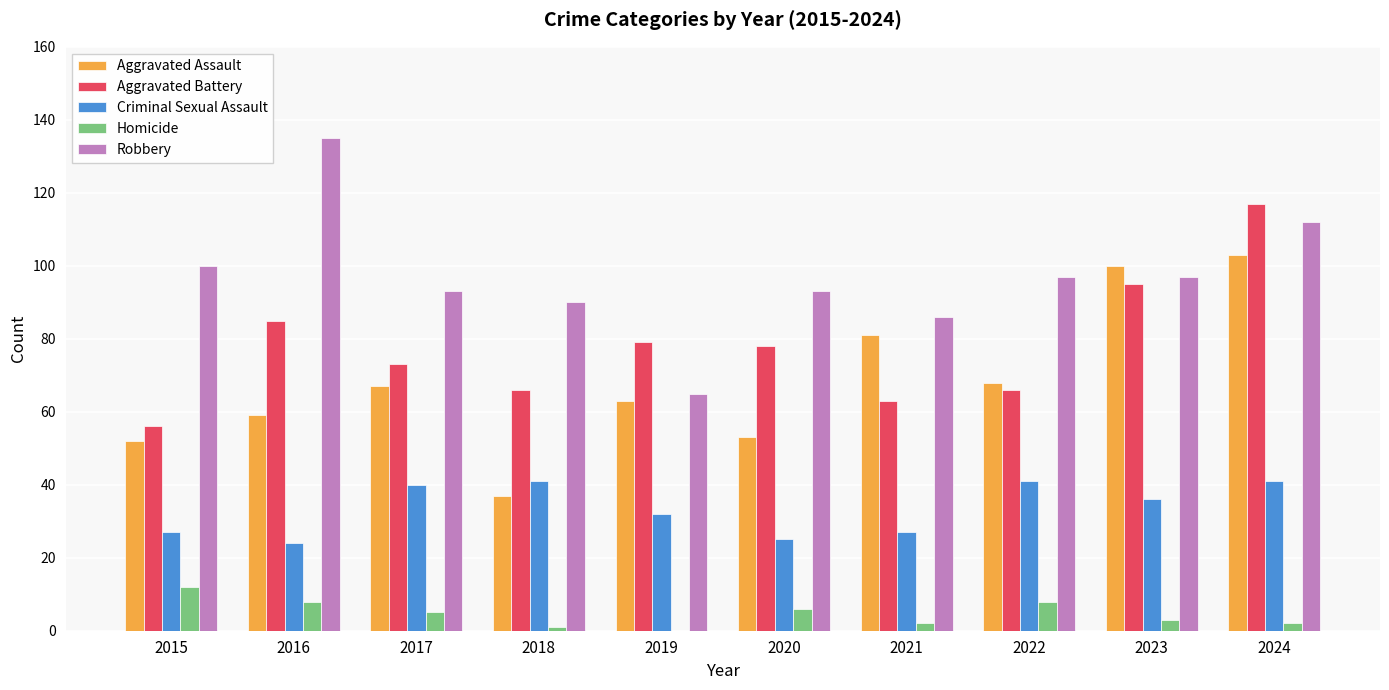

Reading left to right, list all the values displayed in this chart.

Aggravated Assault: 2015=52	2016=59	2017=67	2018=37	2019=63	2020=53	2021=81	2022=68	2023=100	2024=103
Aggravated Battery: 2015=56	2016=85	2017=73	2018=66	2019=79	2020=78	2021=63	2022=66	2023=95	2024=117
Criminal Sexual Assault: 2015=27	2016=24	2017=40	2018=41	2019=32	2020=25	2021=27	2022=41	2023=36	2024=41
Homicide: 2015=12	2016=8	2017=5	2018=1	2019=0	2020=6	2021=2	2022=8	2023=3	2024=2
Robbery: 2015=100	2016=135	2017=93	2018=90	2019=65	2020=93	2021=86	2022=97	2023=97	2024=112